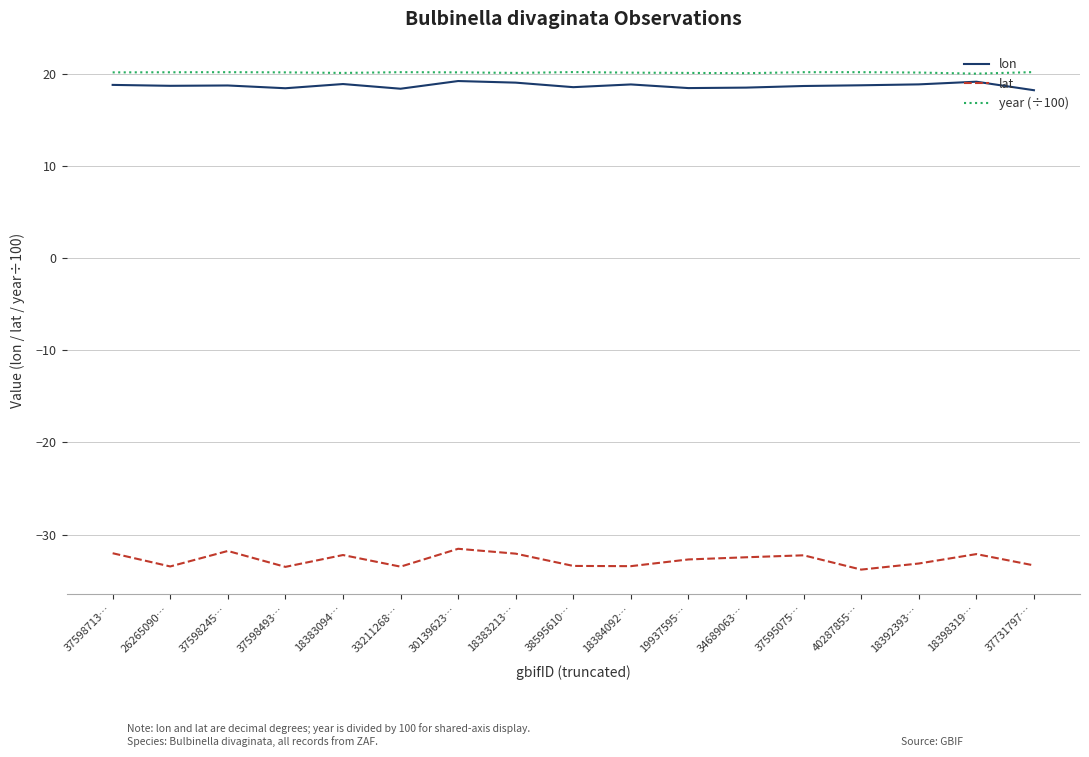

What is the difference between the second highest and second lowest values in the lon series?

0.8